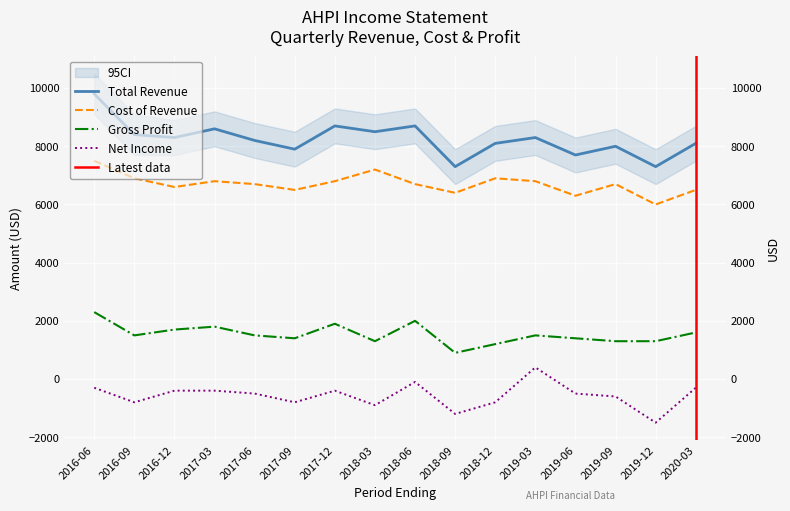

True or false: Total Revenue and Net Income intersect in this chart.

False